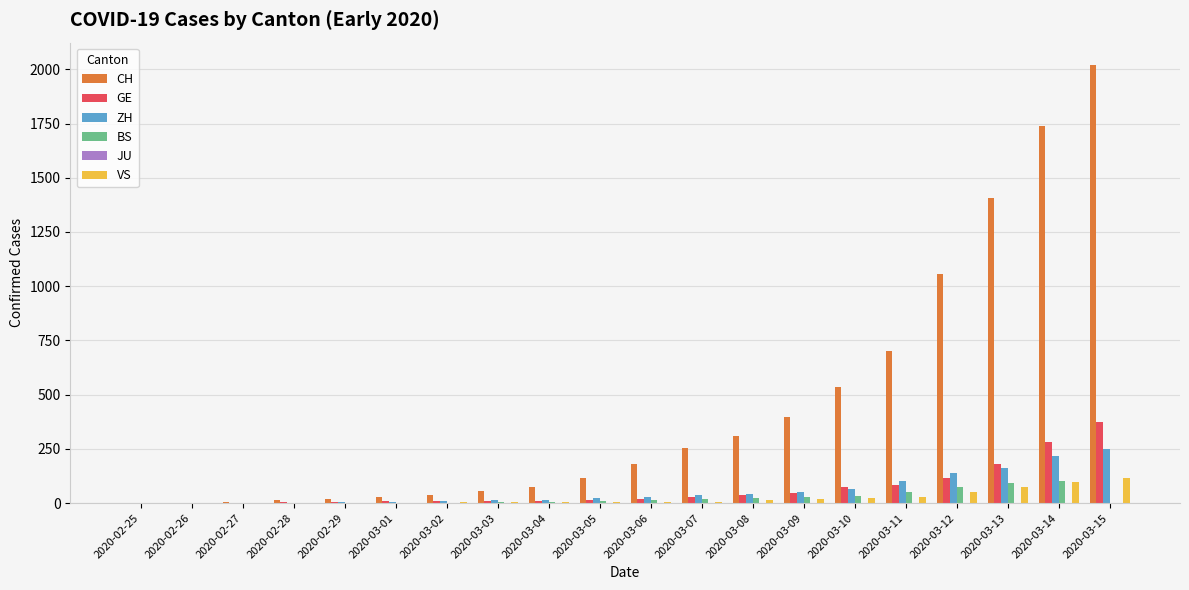

Which series has the largest total across all categories?

CH